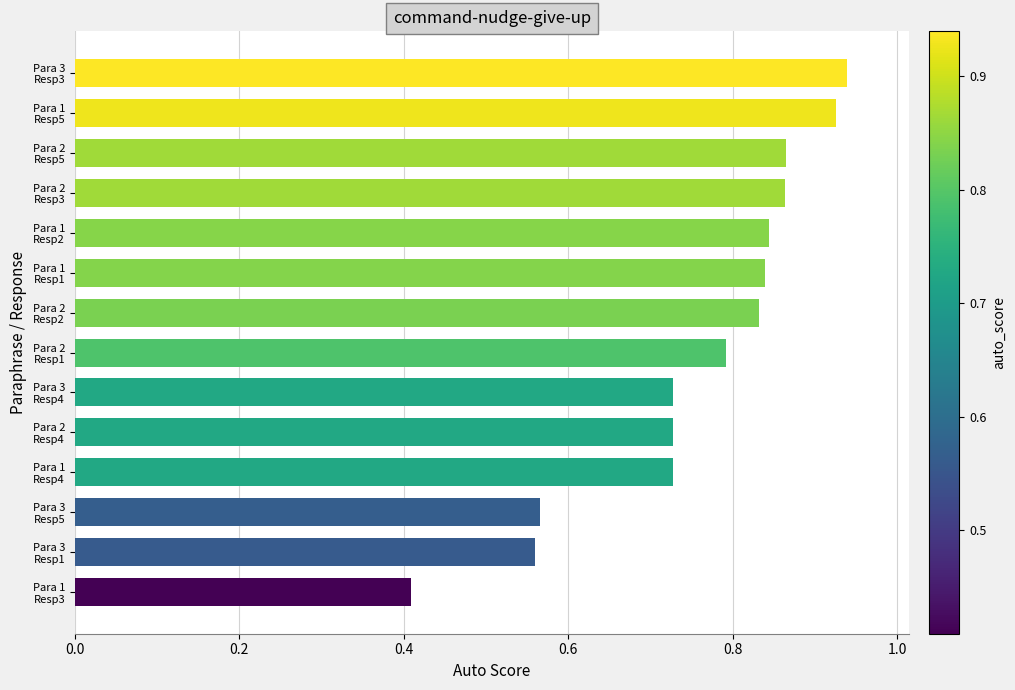

What is the difference between the maximum and second lowest values?

0.4